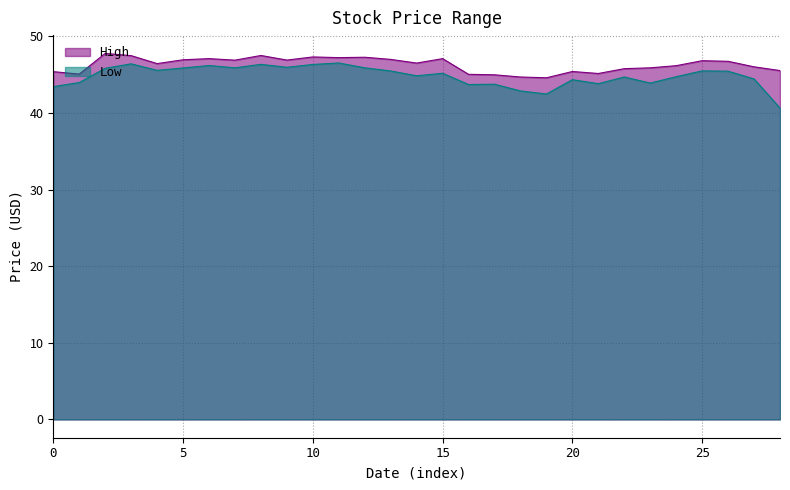

What is the total value across all series at 2021-01-25?

91.4